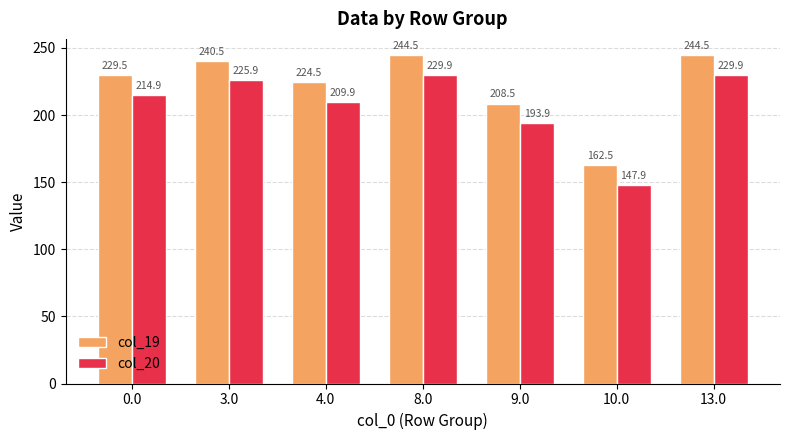

How many values in the col_20 series are below 214?

3